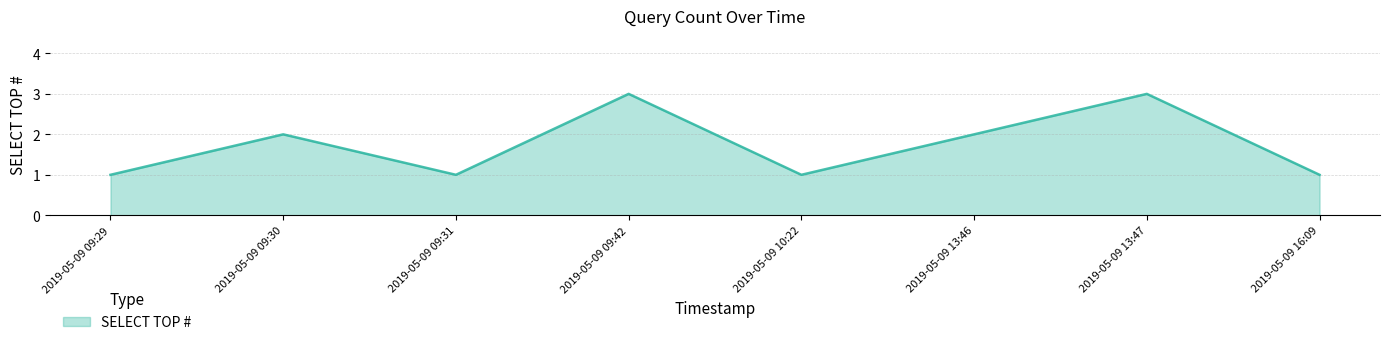

Does the chart have visible grid lines?

Yes